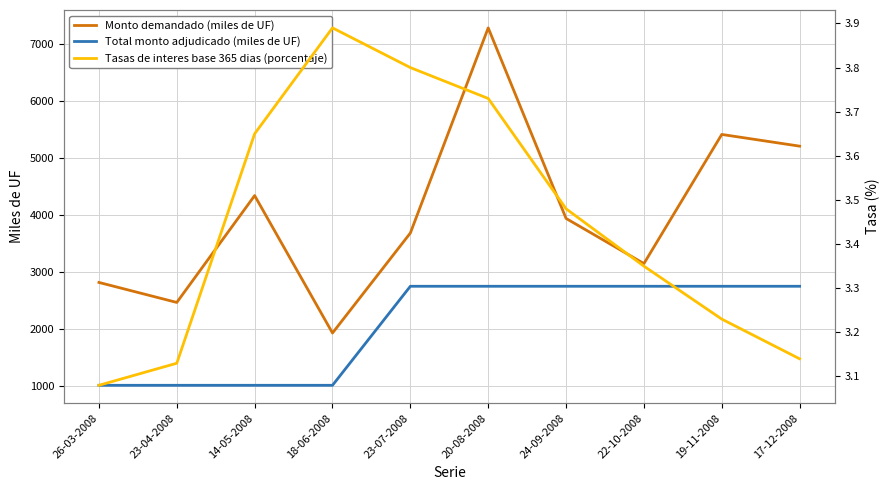

Which series has the largest total across all categories?

Monto demandado (miles de UF)